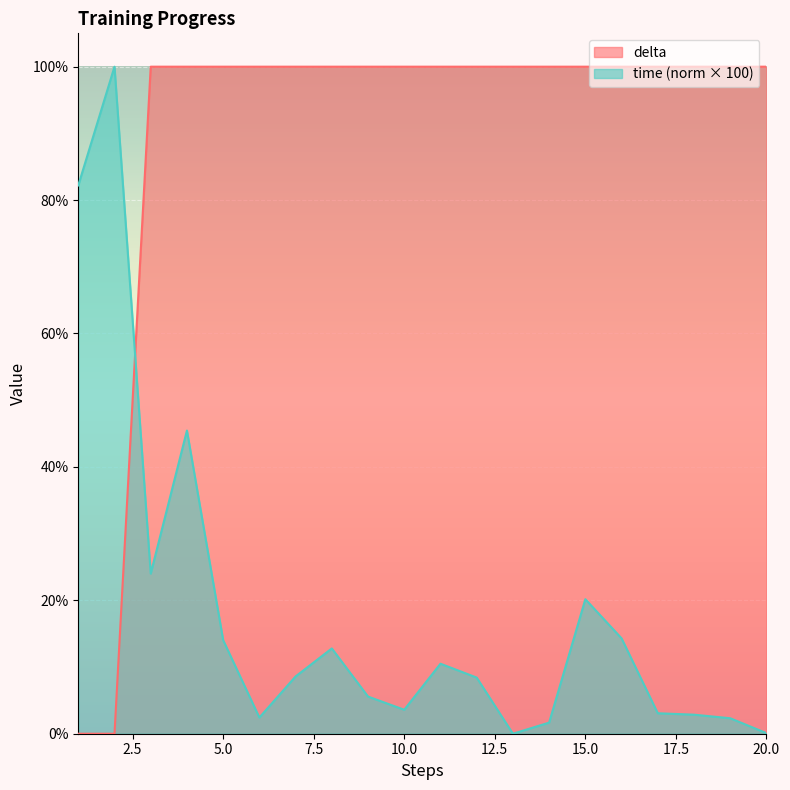

Rank the series at 3 from lowest to highest value.

time, delta